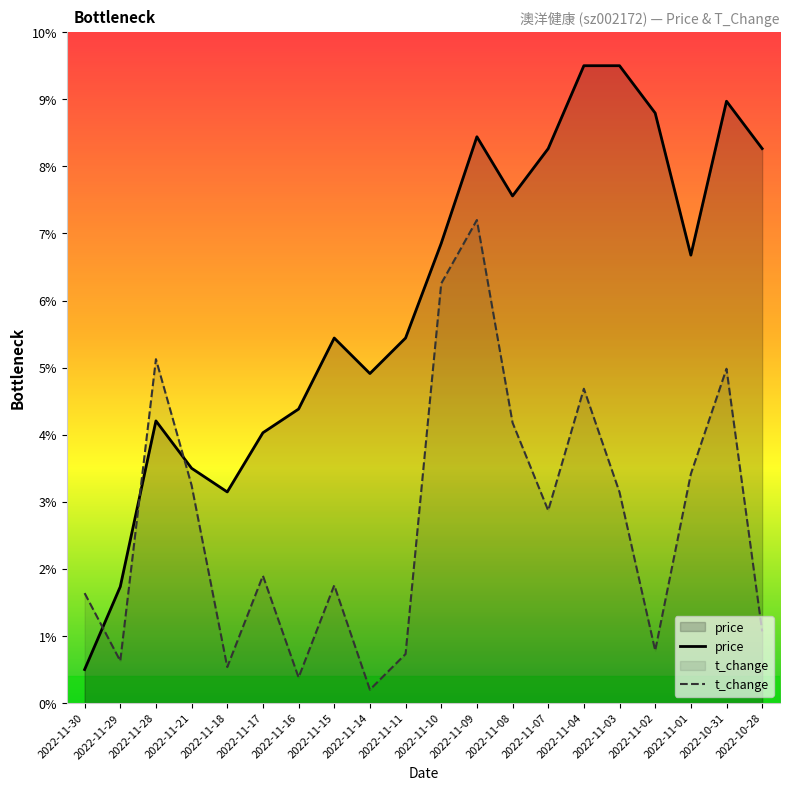

What is the total value across all series at 2022-11-14?

5.1